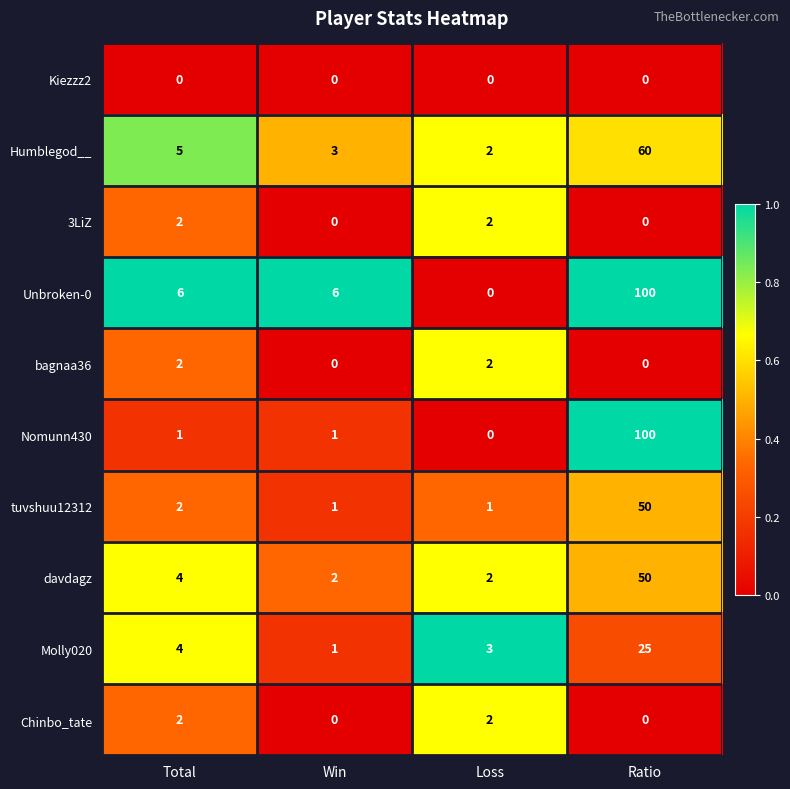

At which label is Molly020 closest to 13?

Total